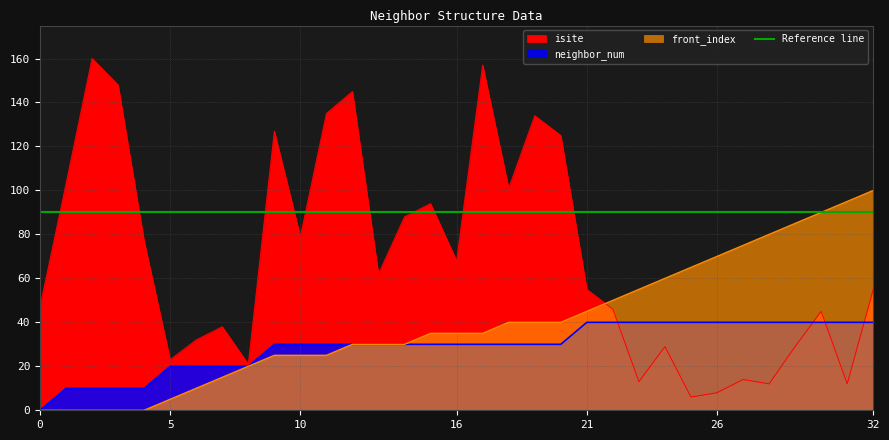

Between 20 and 32, which series saw the biggest shift?

isite